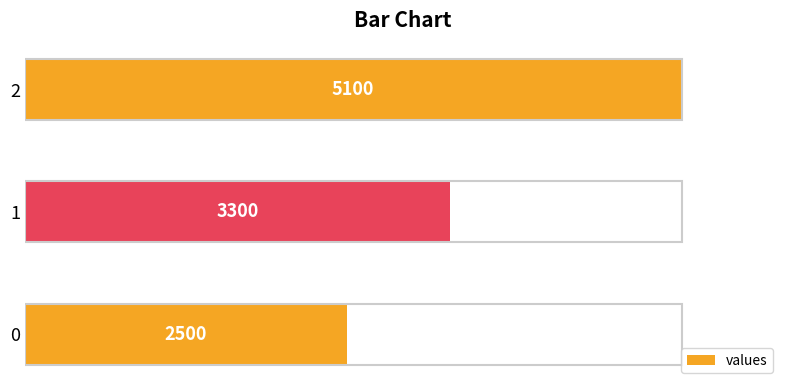

What is the difference between the maximum and minimum values?

2600